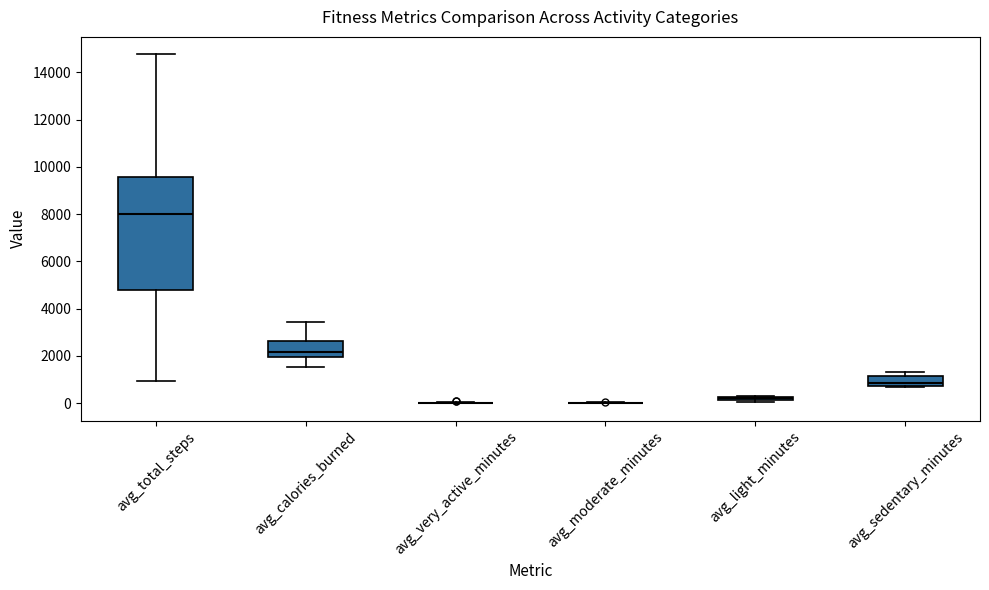

Reading left to right, transcribe this box plot: for each box, give where its median line is, the range the box spans, and where its two whiskers end, as read against the y-axis. The values are not printed on the chart, so give them approximately, as read against the axis.

avg_total_steps: median 8000, box 4800 to 9600, whiskers 1000 to 14800
avg_calories_burned: median 2200, box 2000 to 2600, whiskers 1600 to 3400
avg_very_active_minutes: box collapsed to a line at 0, whiskers 0 to 0
avg_moderate_minutes: box collapsed to a line at 0, whiskers 0 to 0
avg_light_minutes: box collapsed to a line at 200, whiskers 0 to 200
avg_sedentary_minutes: median 800 (just above the box's lower edge), box 800 to 1200, whiskers 600 to 1400